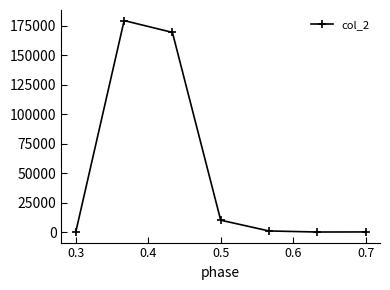

What is the greatest value displayed?

179426.0